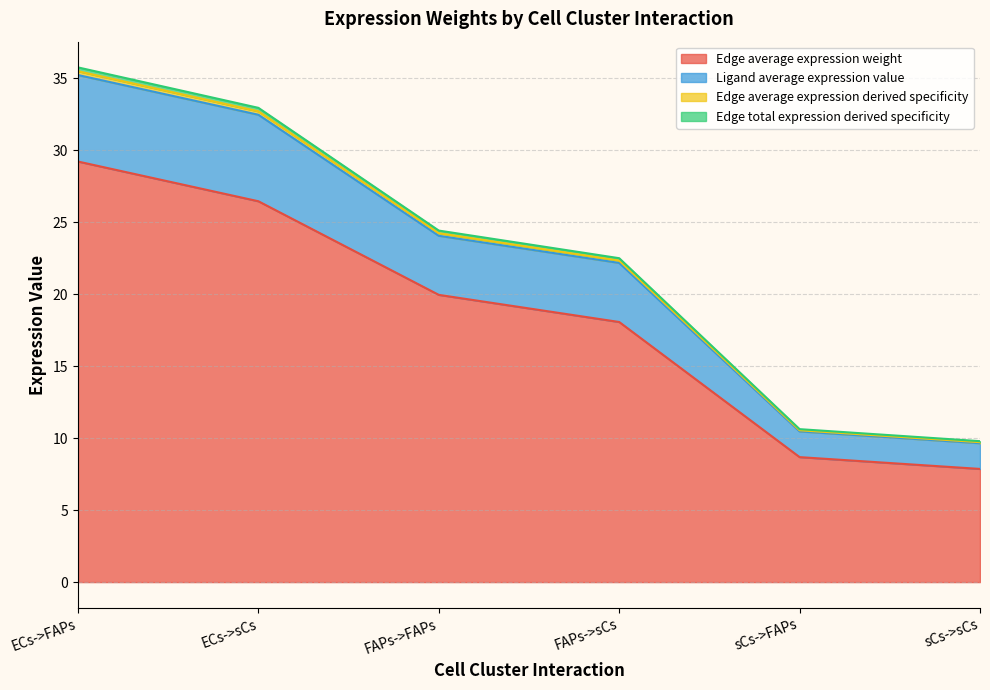

Between ECs->sCs and FAPs->FAPs, which is larger?

ECs->sCs